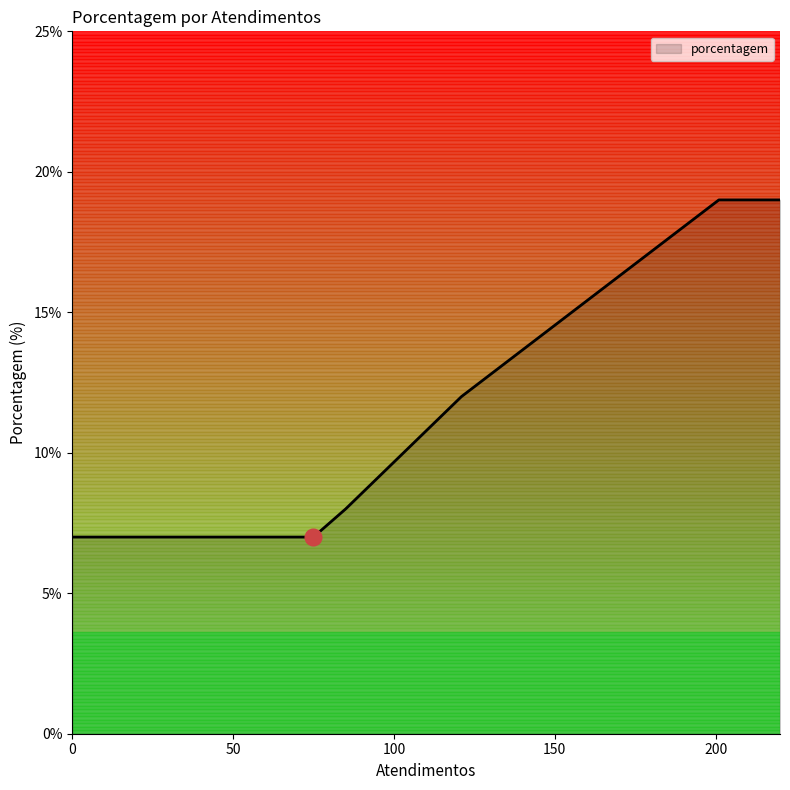

What is the maximum value shown in the chart?

19